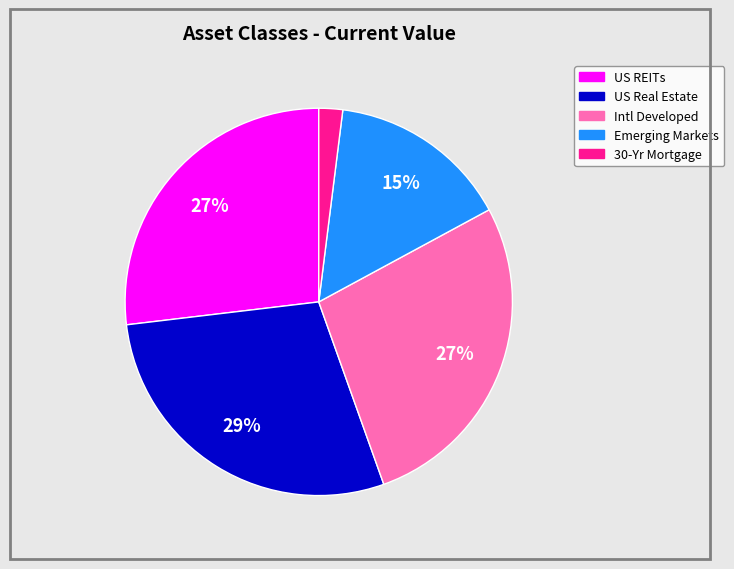

Between Emerging Markets and 30-Yr Mortgage, which is larger?

Emerging Markets